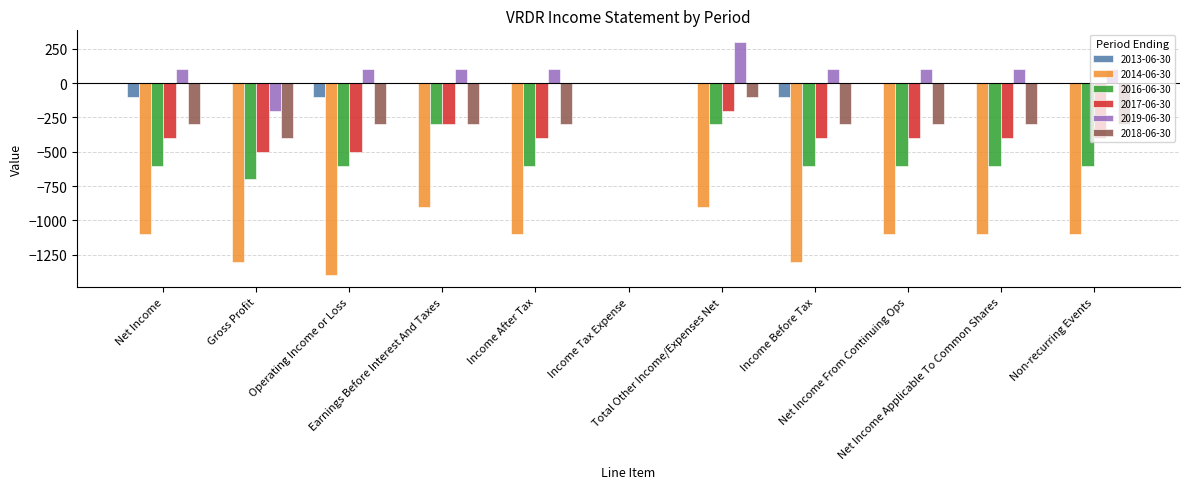

Which series has the largest range (max minus min)?

2014-06-30